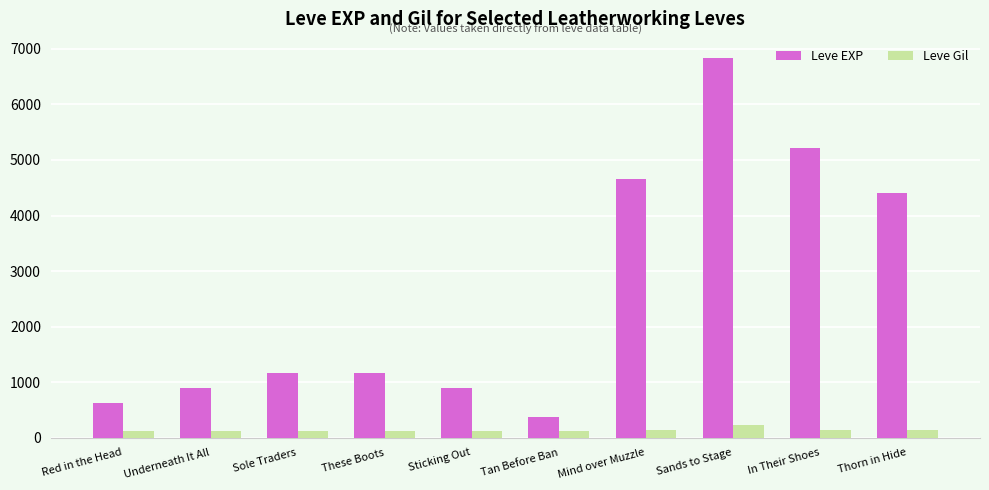

At how many categories does at least one series exceed 3263?

4